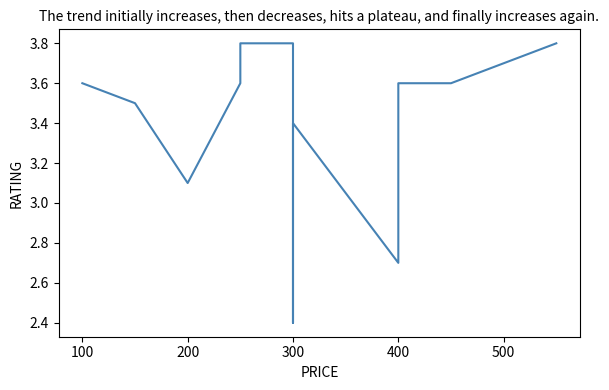

True or false: the data has more than 2 interior local peaks.

False